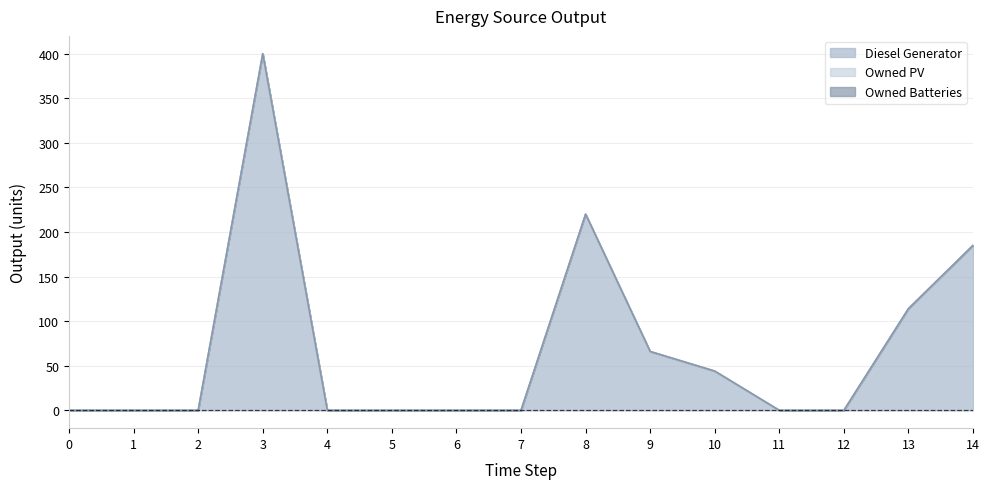

What are all the series names shown in the legend?

Diesel Generator, Owned PV, Owned Batteries